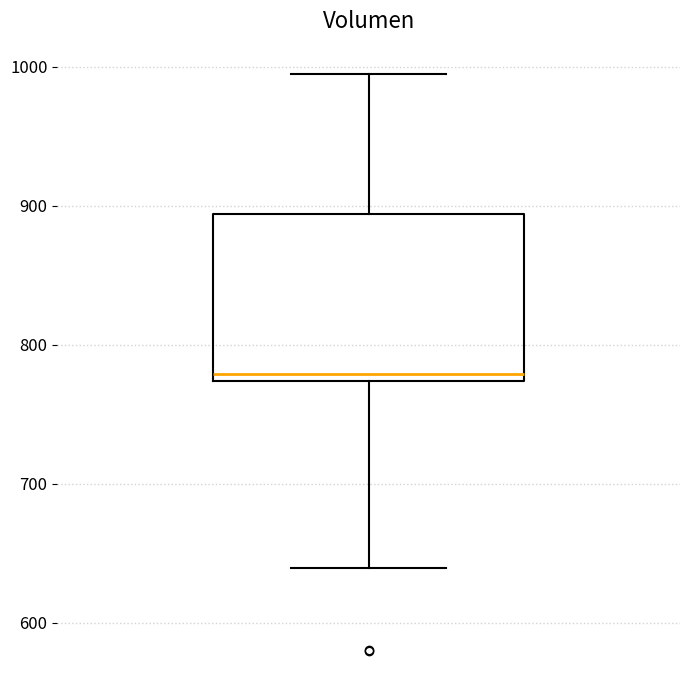

Read this box plot against the y-axis: the position of the median line, the range covered by the box, and the ends of both whiskers. The values are not printed on the chart, so give them approximately, as read against the axis.

median 780, box 770 to 890, whiskers 640 to 1000